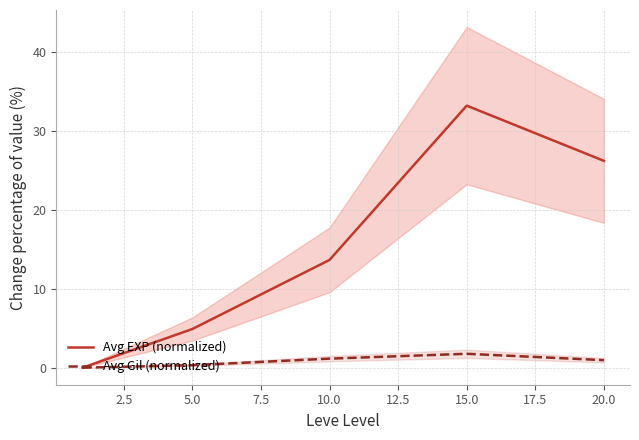

At how many categories does at least one series exceed 27?

1